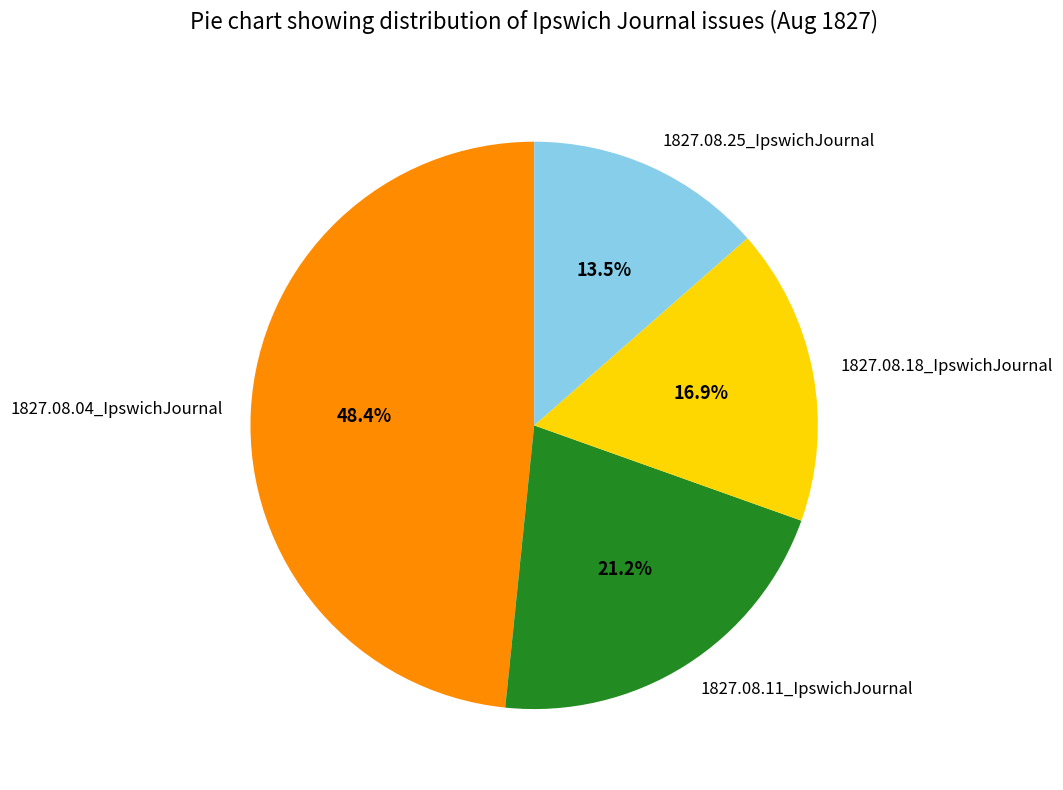

Rank the categories by value from lowest to highest.

1827.08.25_IpswichJournal, 1827.08.18_IpswichJournal, 1827.08.11_IpswichJournal, 1827.08.04_IpswichJournal